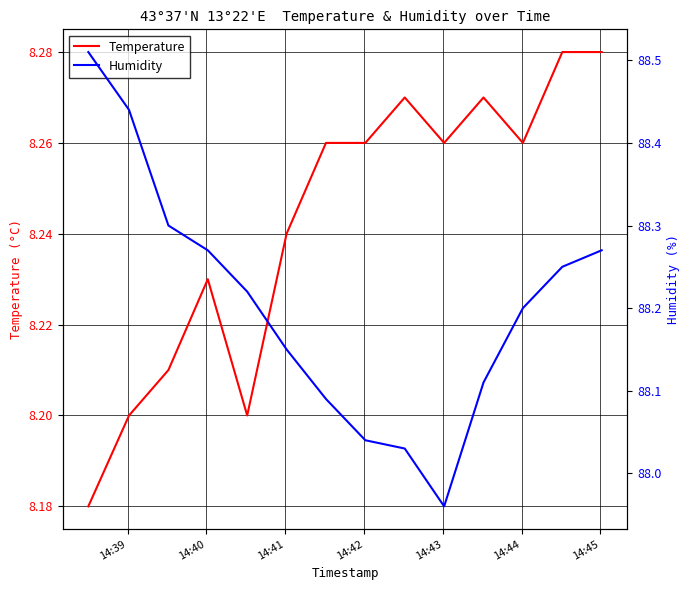

Which series has the widest spread of values?

Humidity